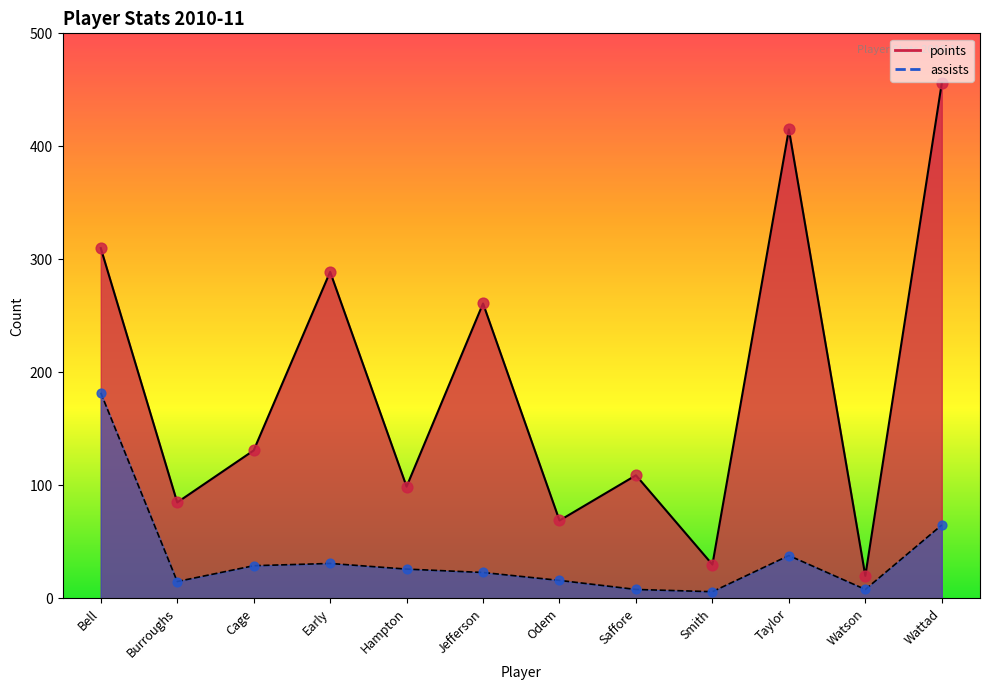

At how many categories does at least one series exceed 71?

9